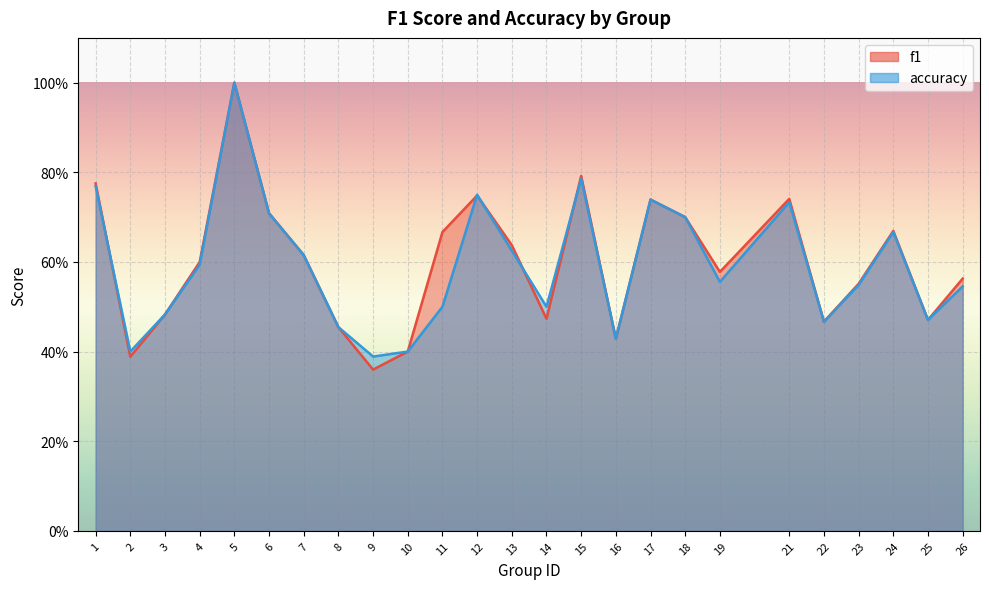

Reading left to right, list all the values displayed in this chart.

f1: 0.8	0.4	0.5	0.6	1.0	0.7	0.6	0.5	0.4	0.4	0.7	0.7	0.6	0.5	0.8	0.4	0.7	0.7	0.6	0.7	0.5	0.6	0.7	0.5	0.6
accuracy: 0.8	0.4	0.5	0.6	1.0	0.7	0.6	0.5	0.4	0.4	0.5	0.8	0.6	0.5	0.8	0.4	0.7	0.7	0.6	0.7	0.5	0.5	0.7	0.5	0.5